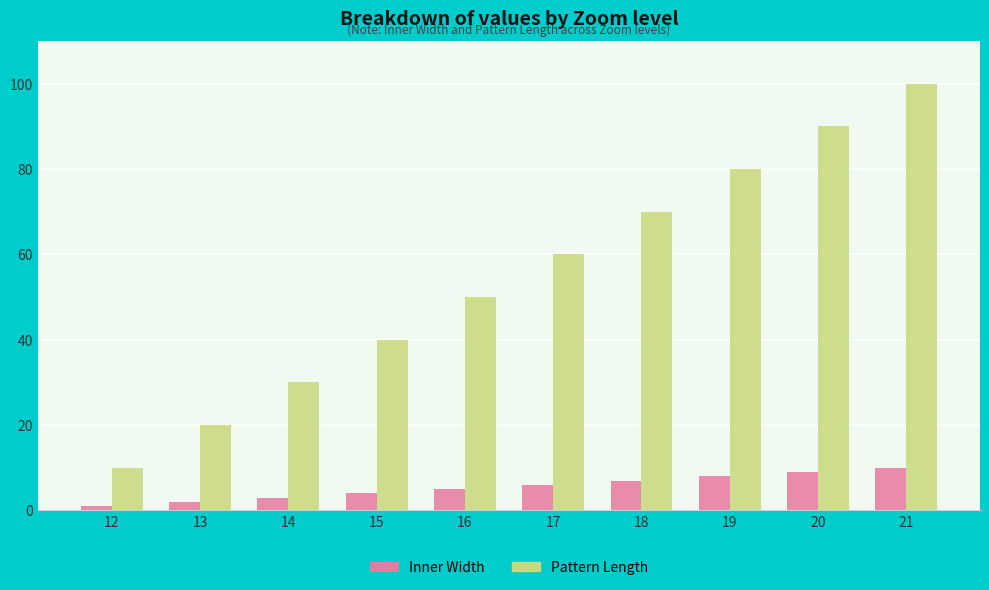

Reading right to left, extract all data points from this chart.

Inner Width: 21=10	20=9	19=8	18=7	17=6	16=5	15=4	14=3	13=2	12=1
Pattern Length: 21=100	20=90	19=80	18=70	17=60	16=50	15=40	14=30	13=20	12=10